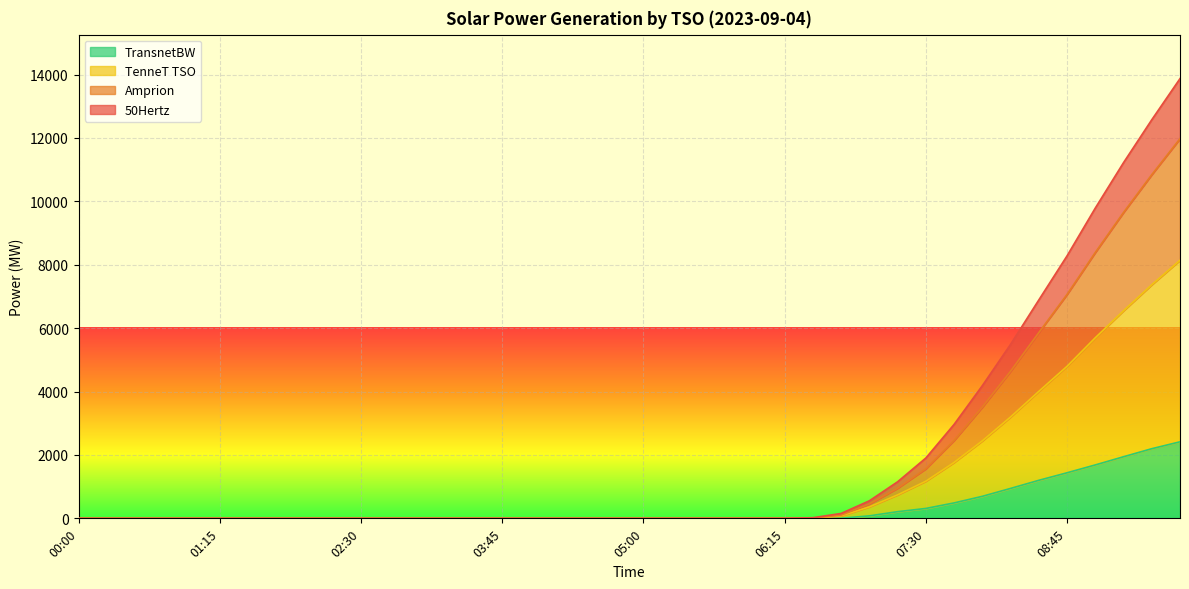

How many values in the TenneT TSO series exceed 0?

14